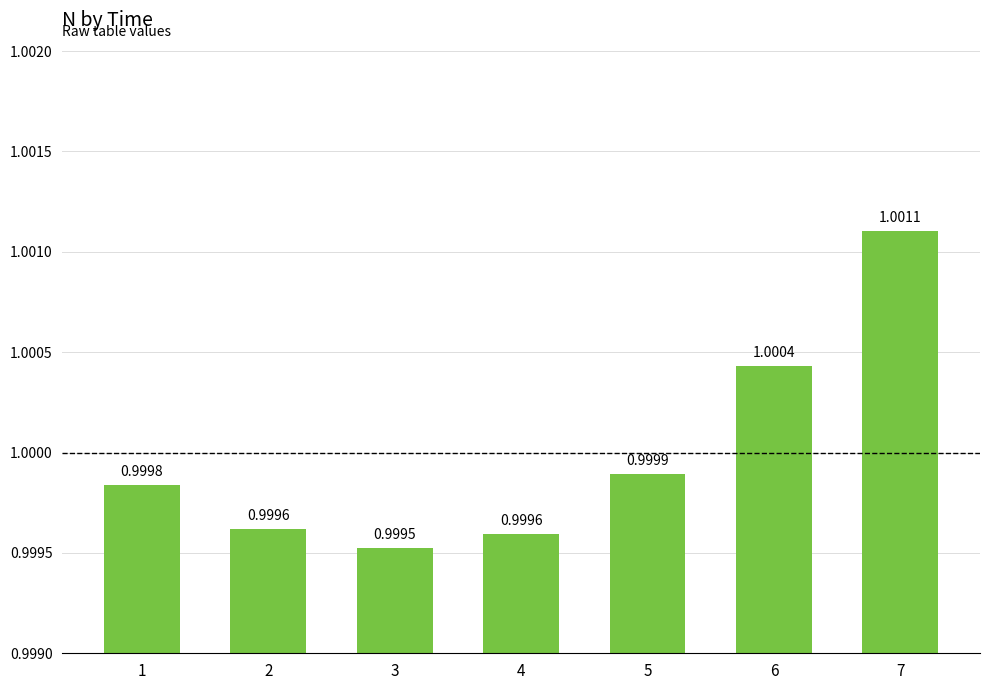

What is the maximum value shown in the chart?

1.0